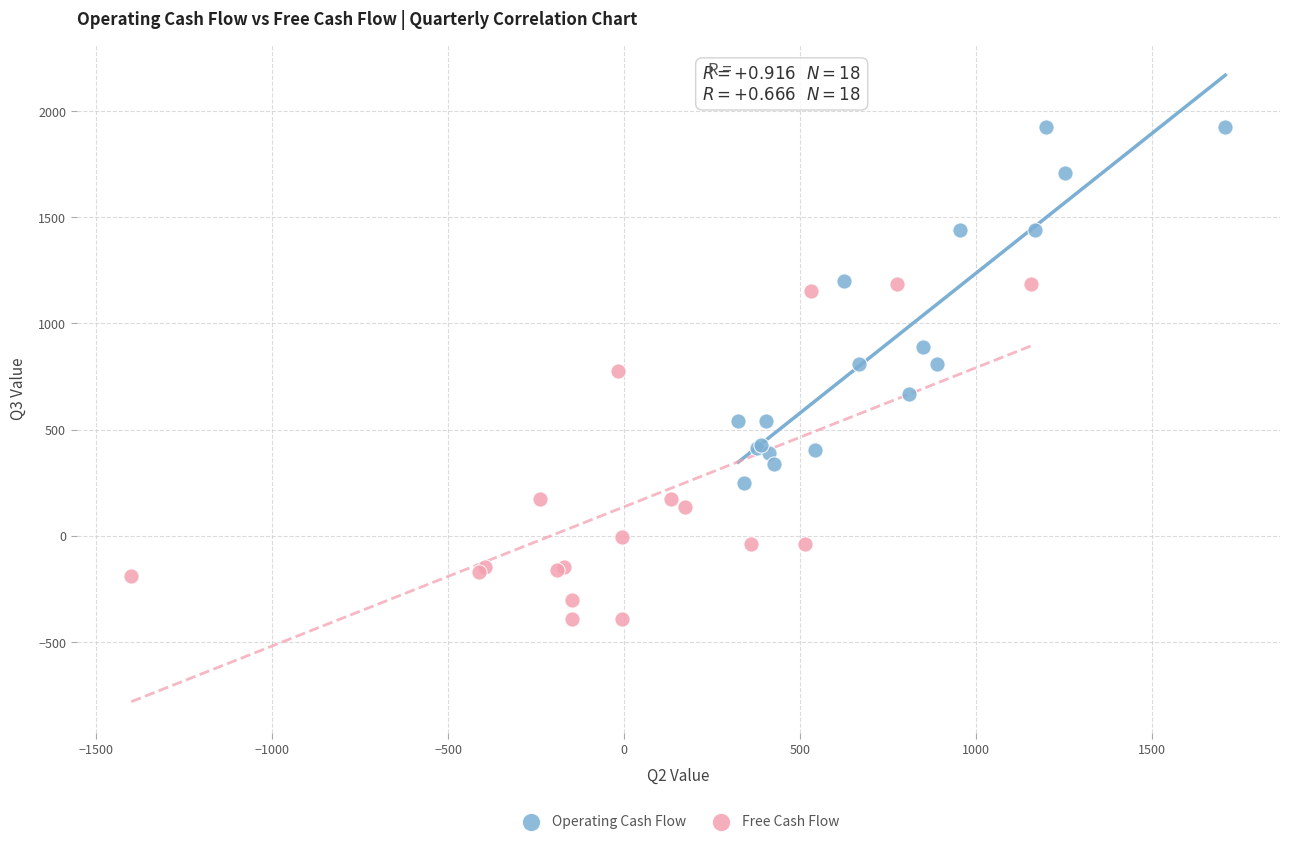

Which series reaches the minimum Y coordinate?

Free Cash Flow